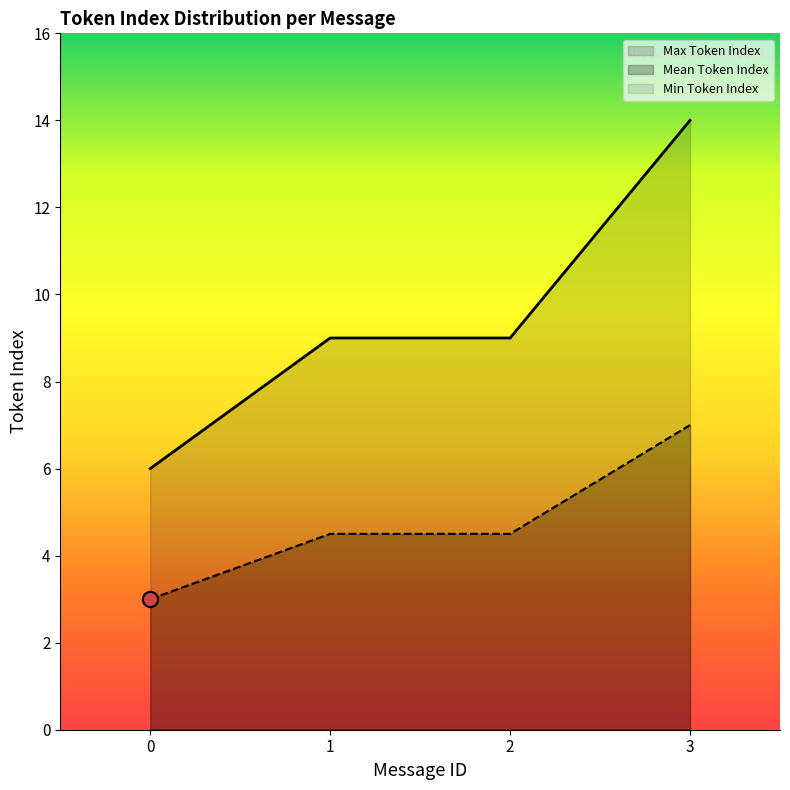

Which series contains the lowest Y value?

Mean Token Index